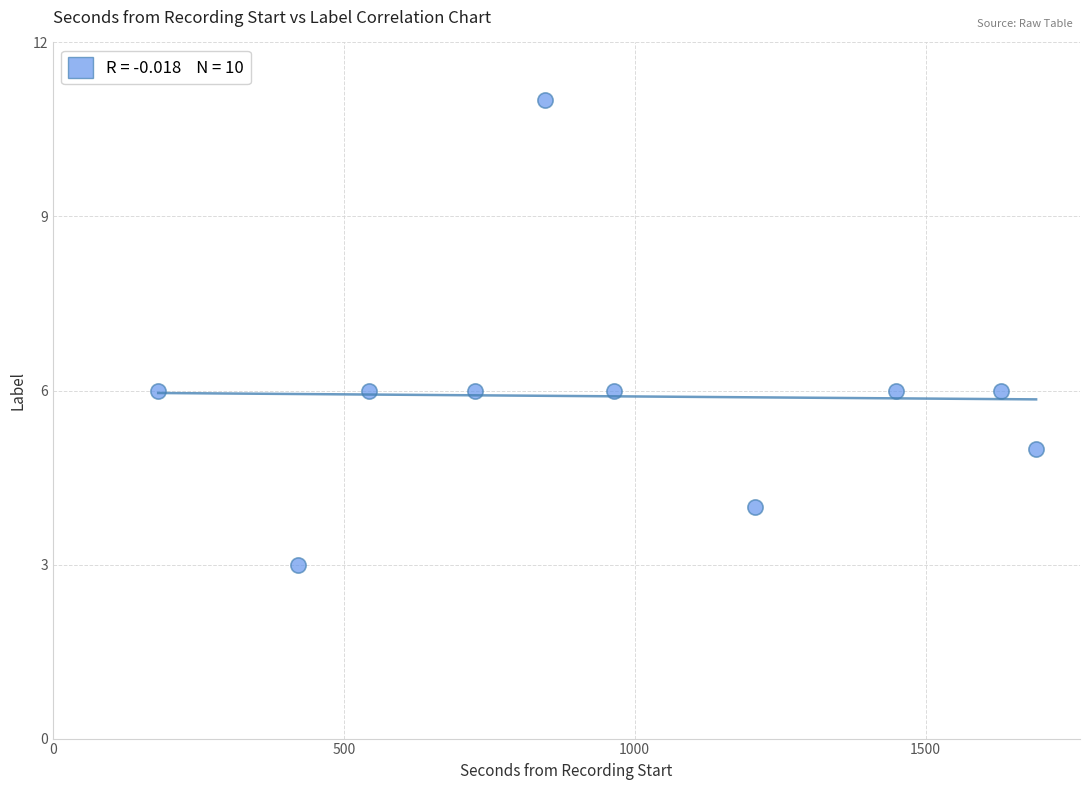

What is the average X value?

966